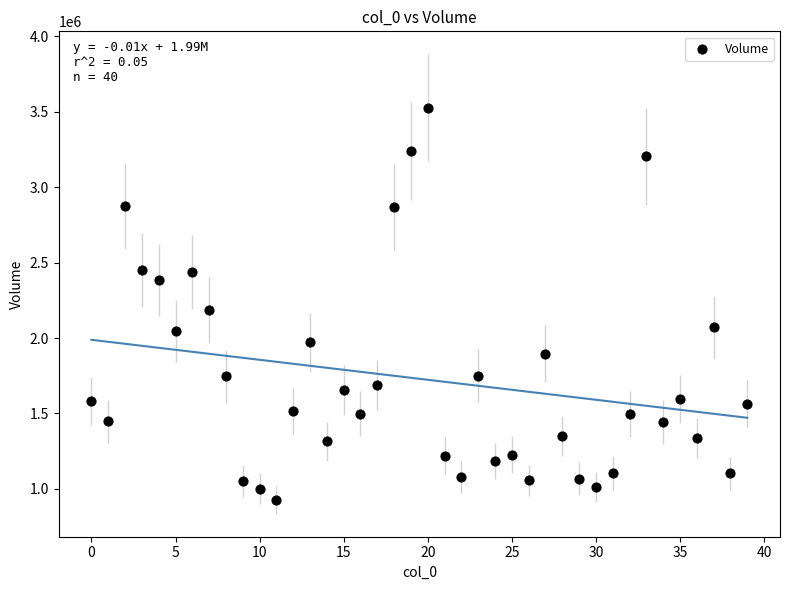

What is the range of Y values (max minus min)?

2600000